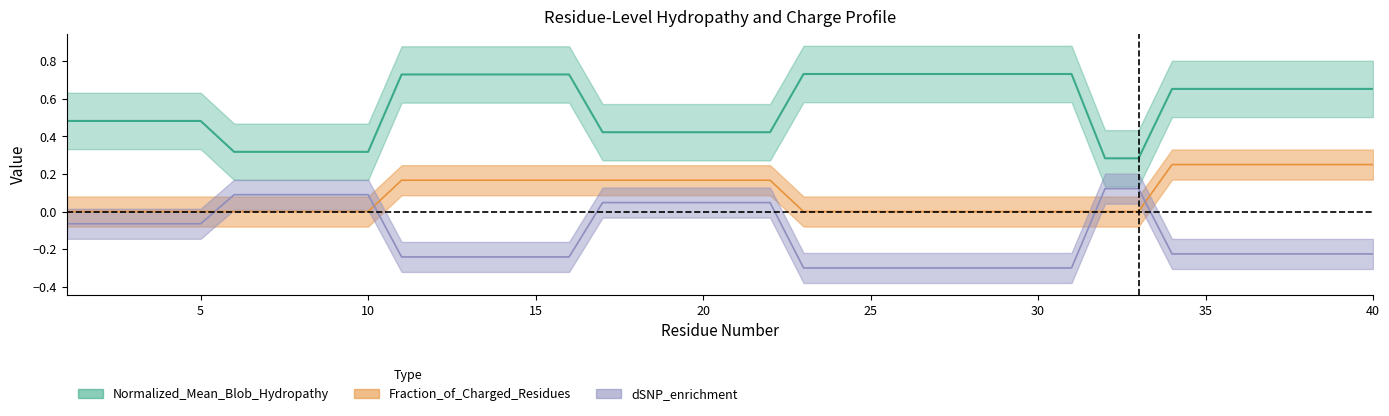

How many negative values does the dSNP_enrichment series have?

27